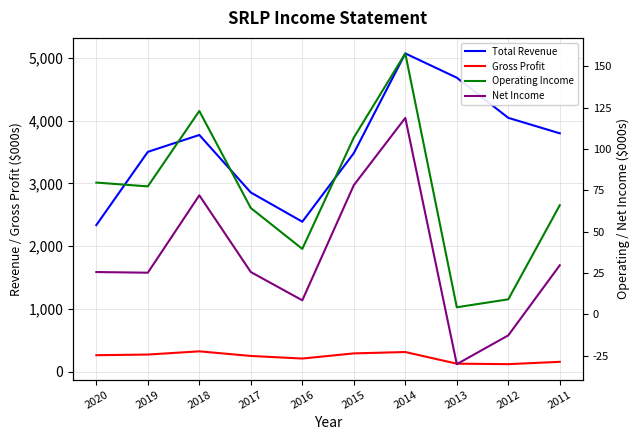

Reading left to right, transcribe all the data shown in this chart.

Total Revenue: 2336.0	3502.4	3771.1	2855.0	2390.0	3481.9	5069.8	4683.3	4043.9	3797.4
Gross Profit: 264.2	274.4	325.7	252.2	210.9	293.0	314.7	129.2	121.6	158.7
Operating Income: 79.6	77.3	122.9	64.2	39.5	106.8	157.7	4.2	9.0	65.9
Net Income: 25.5	25.1	71.9	25.5	8.4	78.0	118.7	-30.2	-12.8	29.6